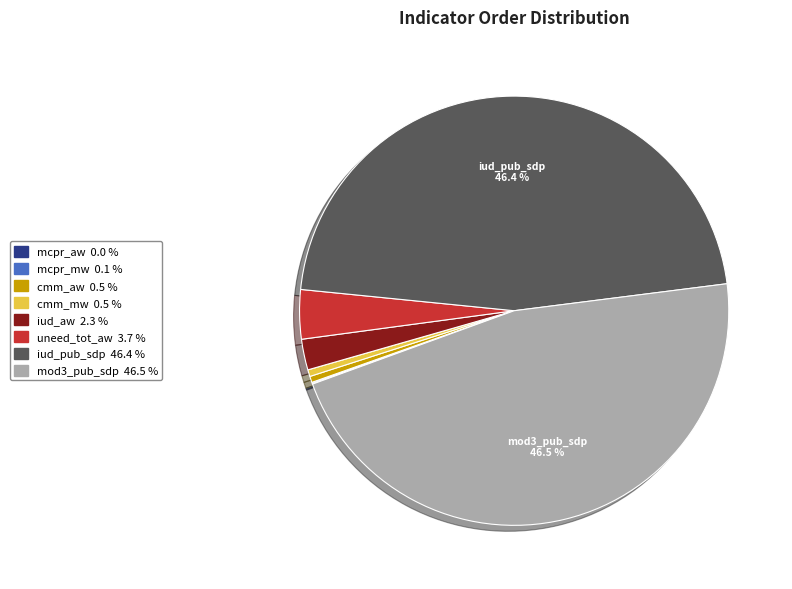

Does cmm_mw account for over 50% of the chart?

No